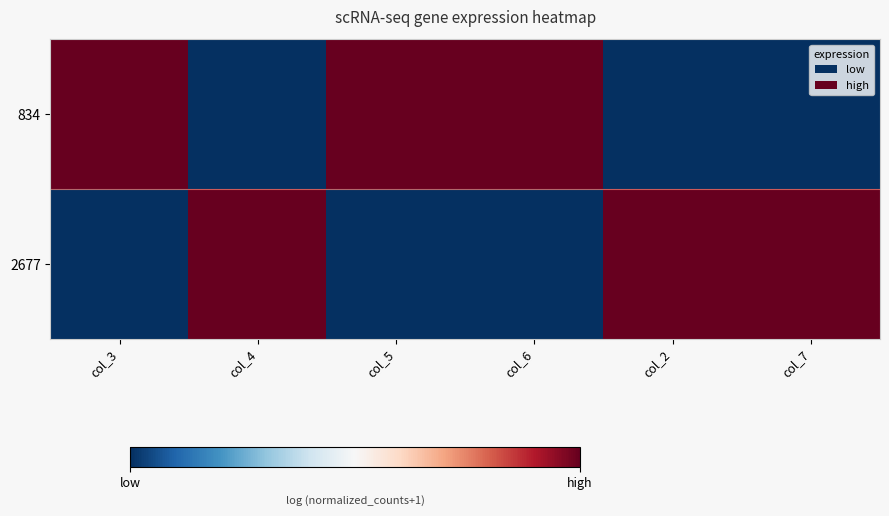

Reading left to right, extract all data points from this chart.

834: col_3=1	col_4=0	col_5=1	col_6=1	col_2=0	col_7=0
2677: col_3=0	col_4=1	col_5=0	col_6=0	col_2=1	col_7=1